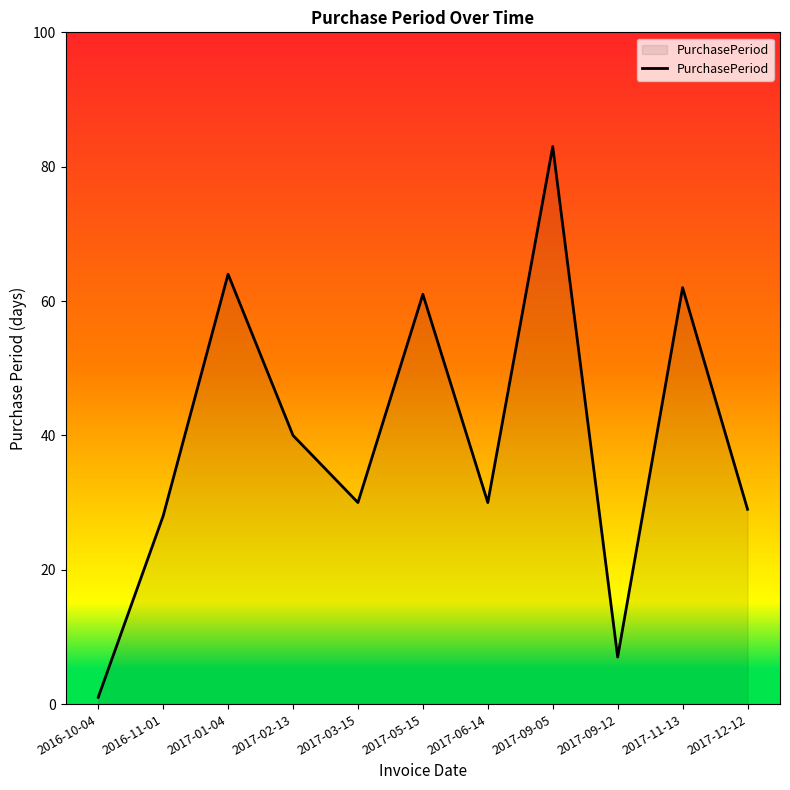

What is the sum of all values?

435